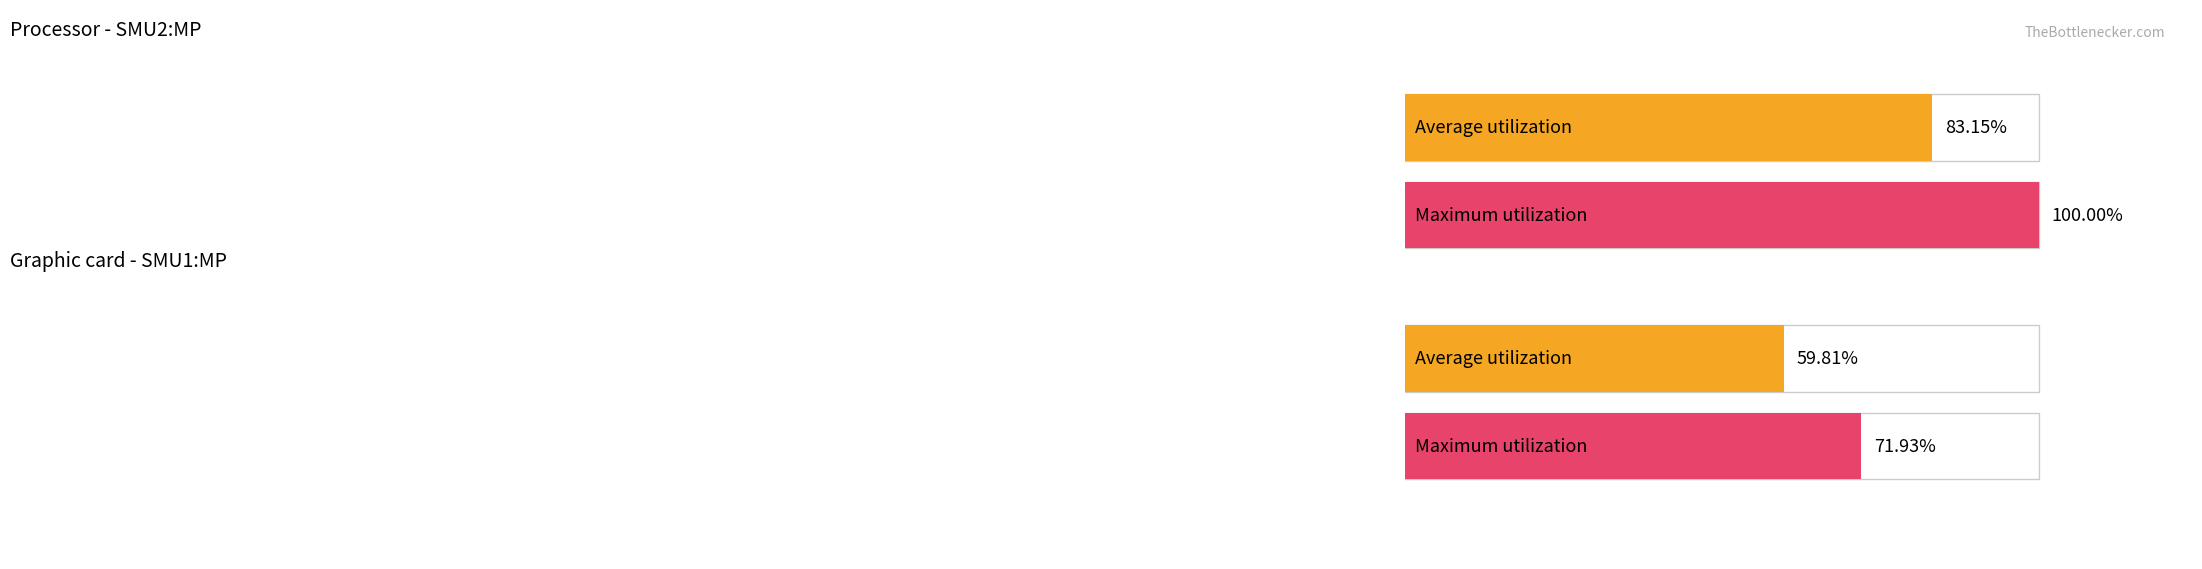

List the series in order of their peak value, highest first.

Maximum utilization, Average utilization